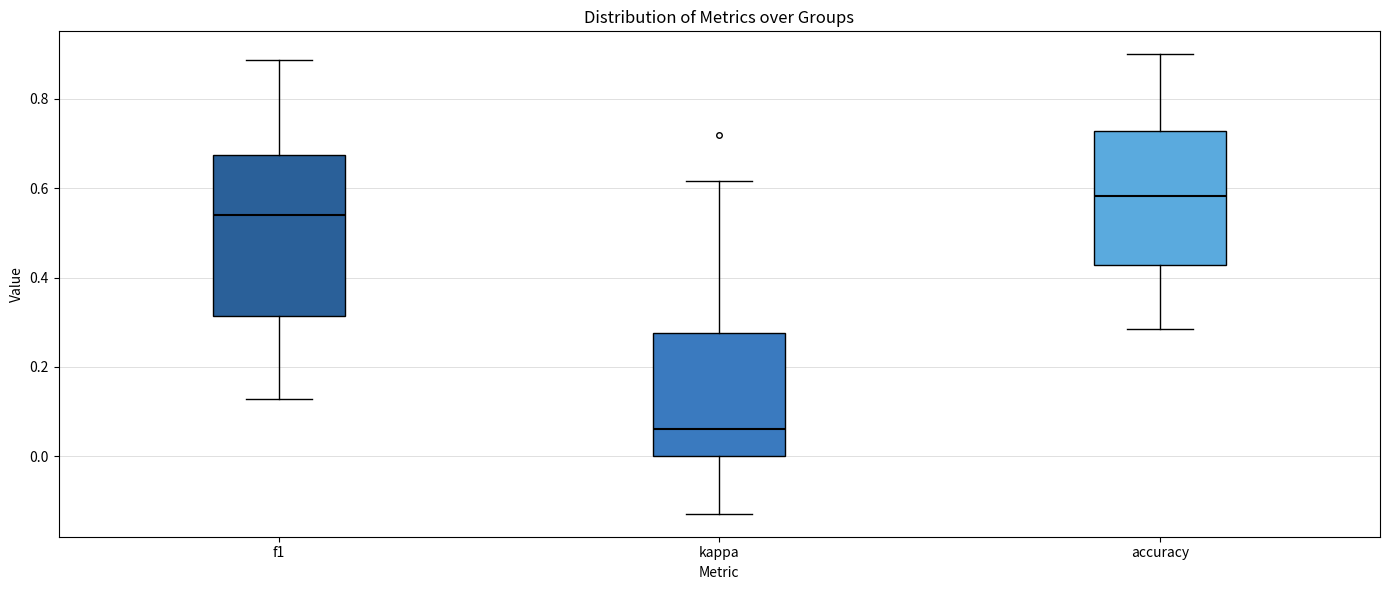

Which box's median line is the highest?

accuracy